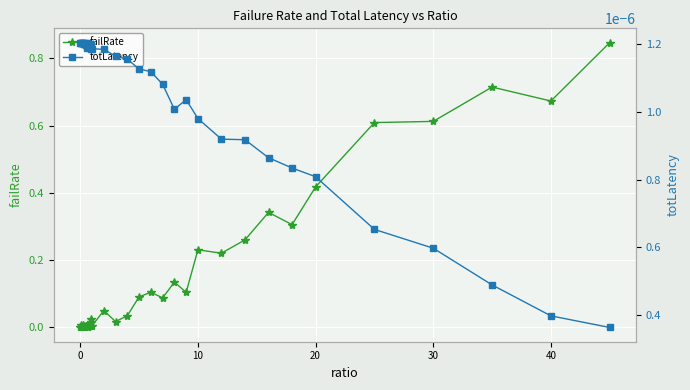

True or false: failRate has more than 2 points higher than both neighbors.

True